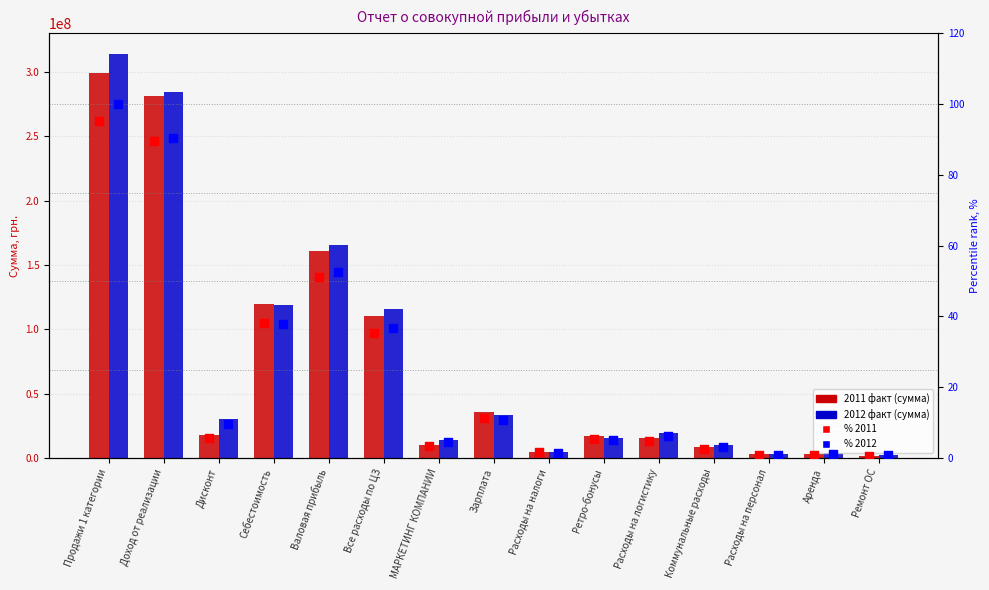

What is the total value across all series at Расходы на логистику?

35258897.4